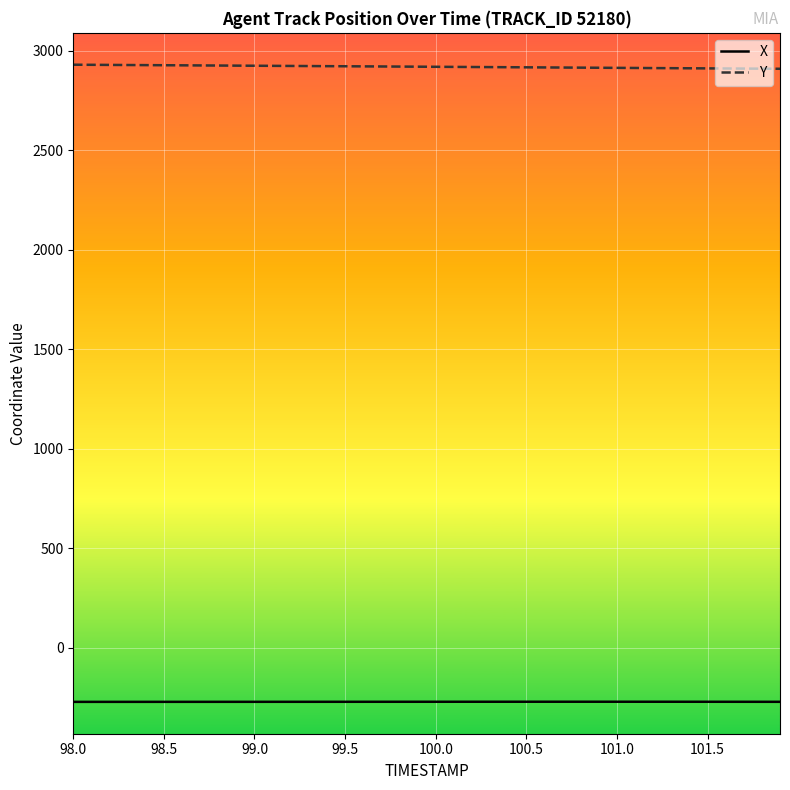

True or false: Y and X intersect in this chart.

False